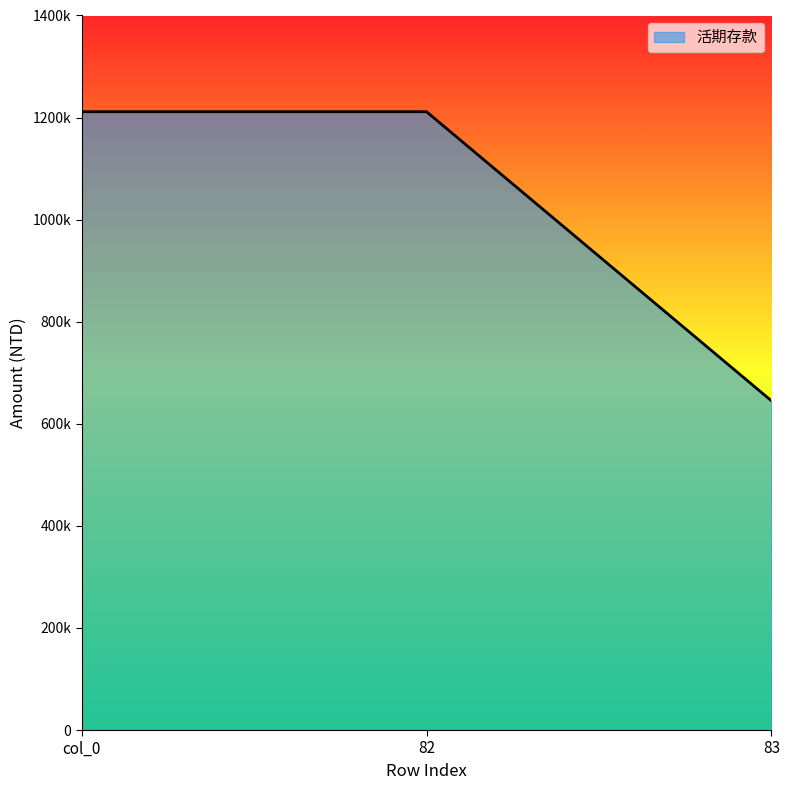

Does the chart have visible grid lines?

No